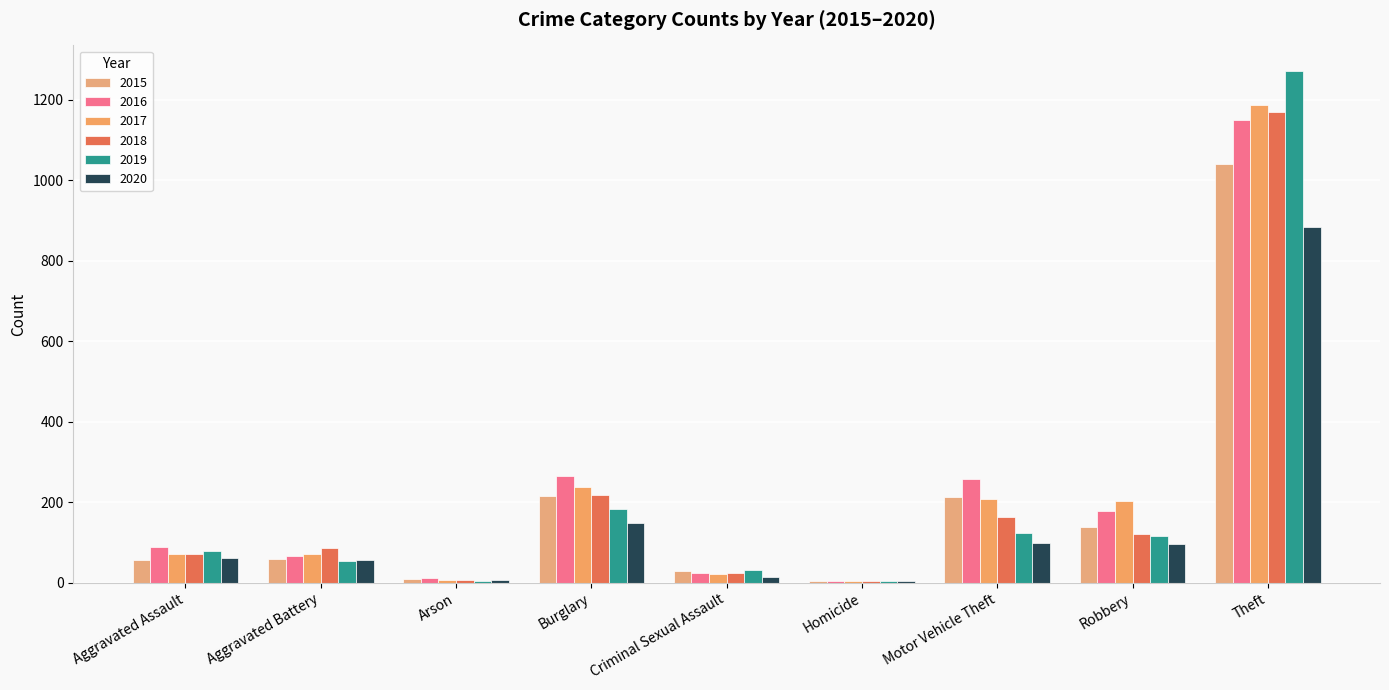

Reading left to right, what are all the values shown in this chart?

2015: Aggravated Assault=56	Aggravated Battery=60	Arson=10	Burglary=216	Criminal Sexual Assault=29	Homicide=5	Motor Vehicle Theft=212	Robbery=139	Theft=1041
2016: Aggravated Assault=88	Aggravated Battery=66	Arson=12	Burglary=266	Criminal Sexual Assault=25	Homicide=4	Motor Vehicle Theft=259	Robbery=178	Theft=1151
2017: Aggravated Assault=72	Aggravated Battery=71	Arson=7	Burglary=237	Criminal Sexual Assault=22	Homicide=4	Motor Vehicle Theft=208	Robbery=202	Theft=1188
2018: Aggravated Assault=72	Aggravated Battery=86	Arson=7	Burglary=218	Criminal Sexual Assault=24	Homicide=4	Motor Vehicle Theft=163	Robbery=121	Theft=1170
2019: Aggravated Assault=80	Aggravated Battery=53	Arson=5	Burglary=182	Criminal Sexual Assault=31	Homicide=4	Motor Vehicle Theft=123	Robbery=116	Theft=1272
2020: Aggravated Assault=62	Aggravated Battery=57	Arson=7	Burglary=148	Criminal Sexual Assault=15	Homicide=5	Motor Vehicle Theft=99	Robbery=97	Theft=884